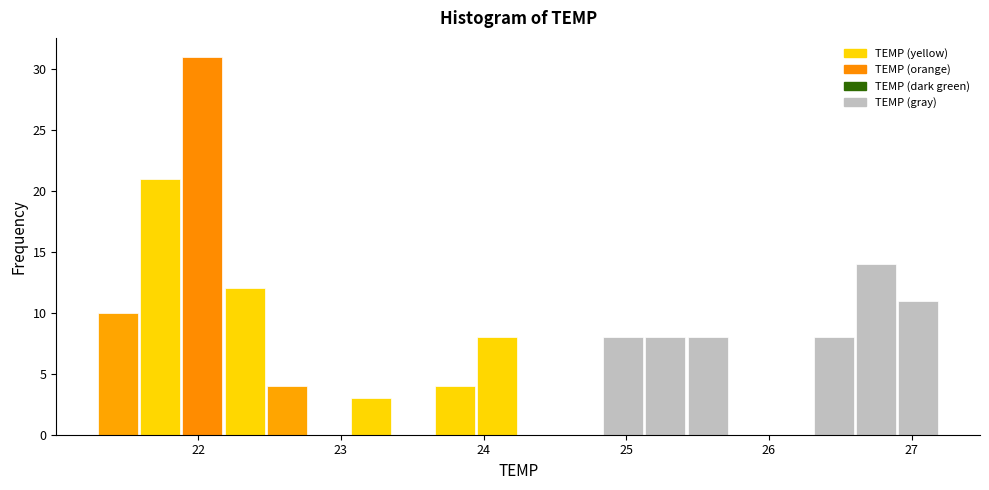

Read against the x-axis, roughly where is the centre of the tallest bar?

22.0